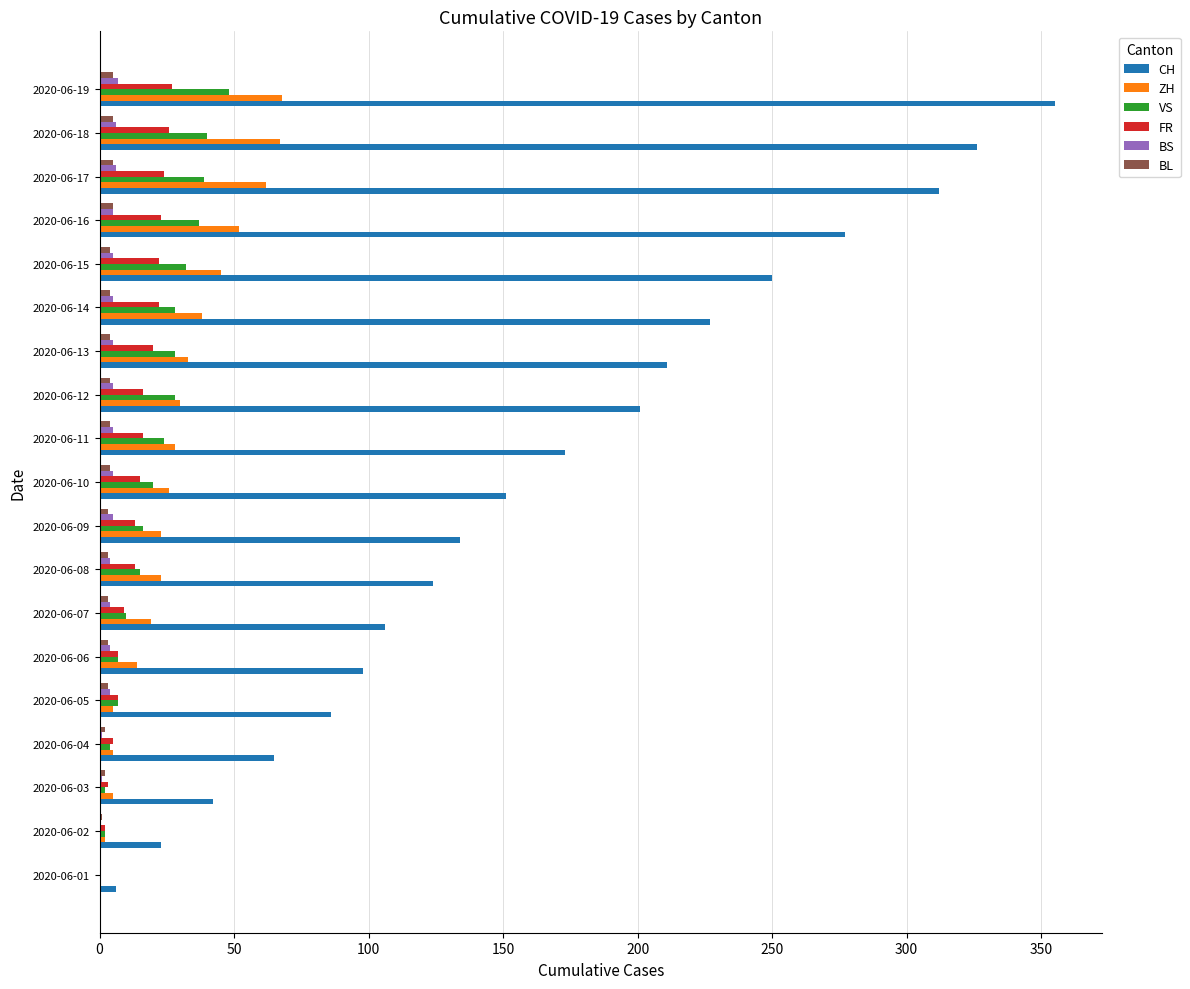

Which series has the largest total across all categories?

CH